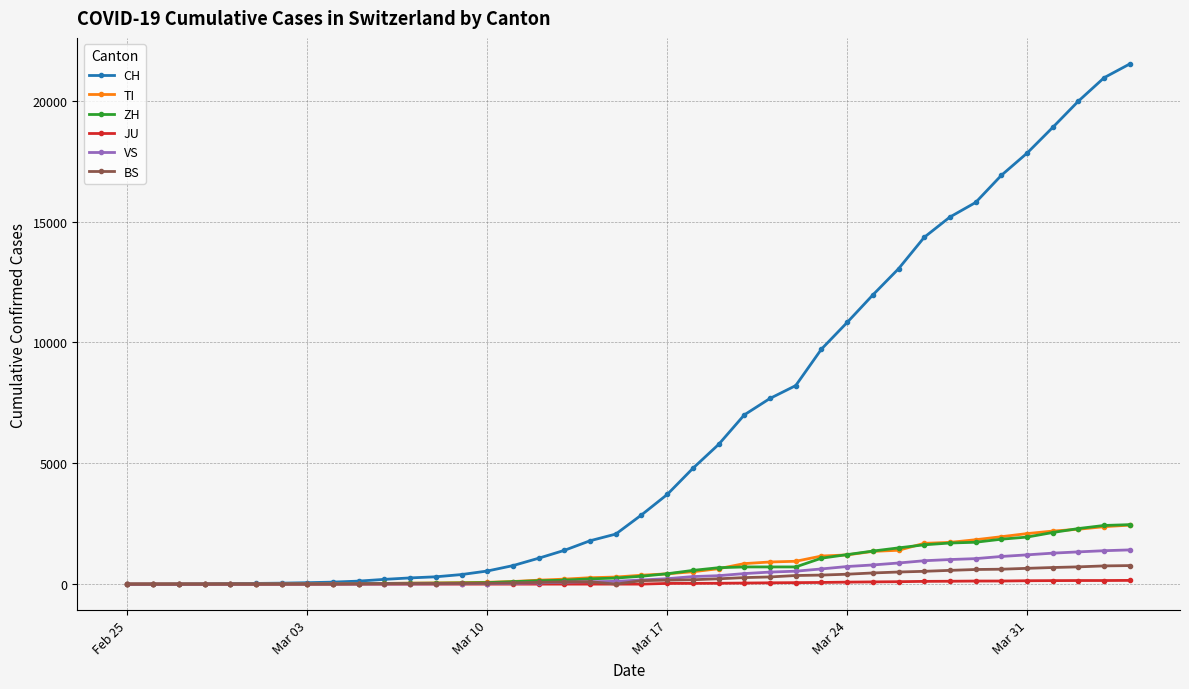

What is the maximum value for BS?

767